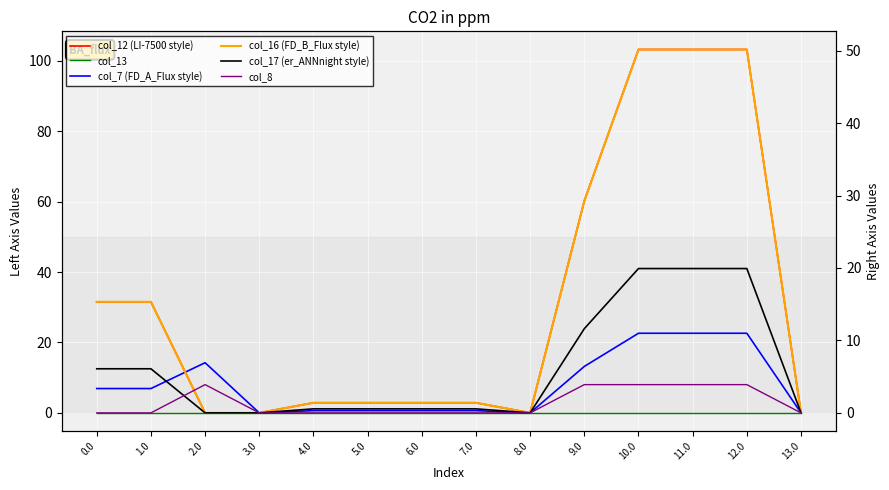

Which series has the widest spread of values?

col_12 (LI-7500 style)